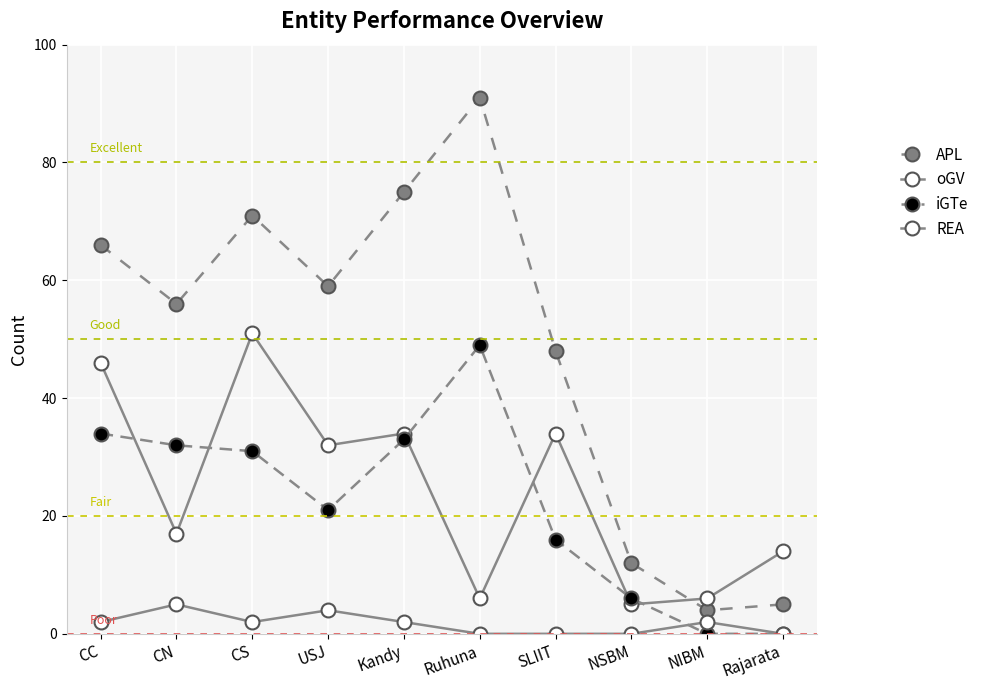

How many distinct data groups are displayed?

4